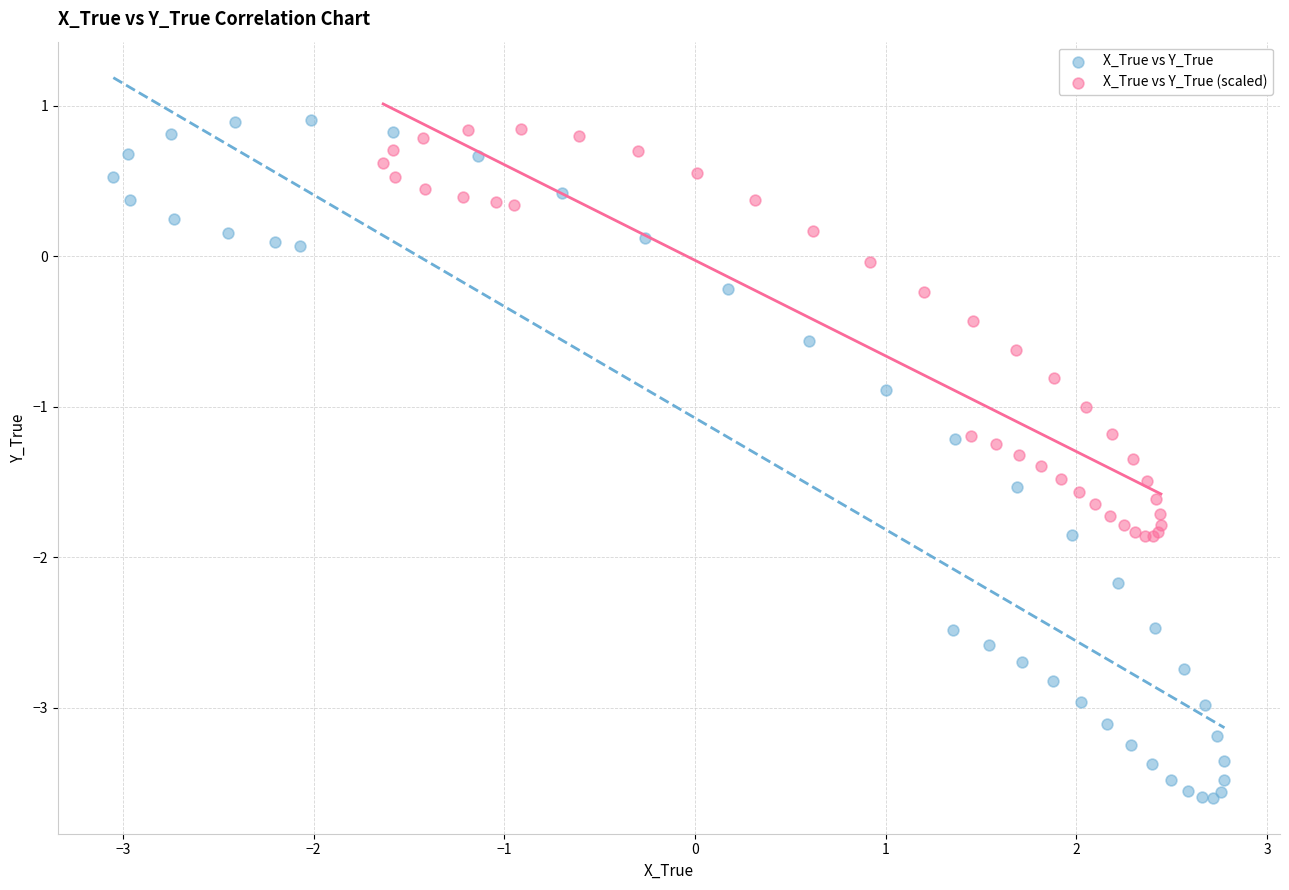

What are all the series names shown in the legend?

X_True vs Y_True, X_True vs Y_True (scaled)